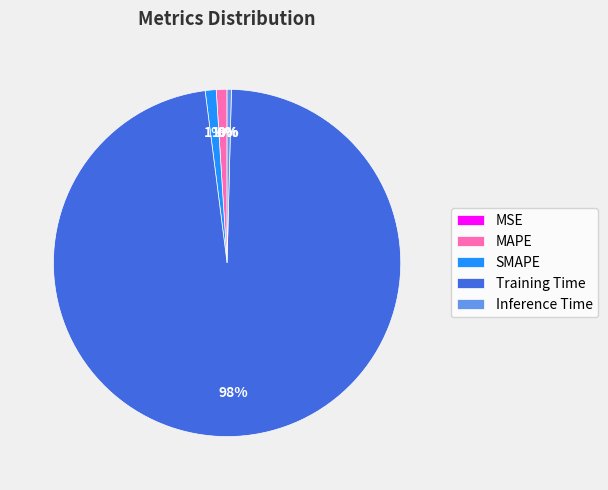

Which slice is the largest?

Training Time